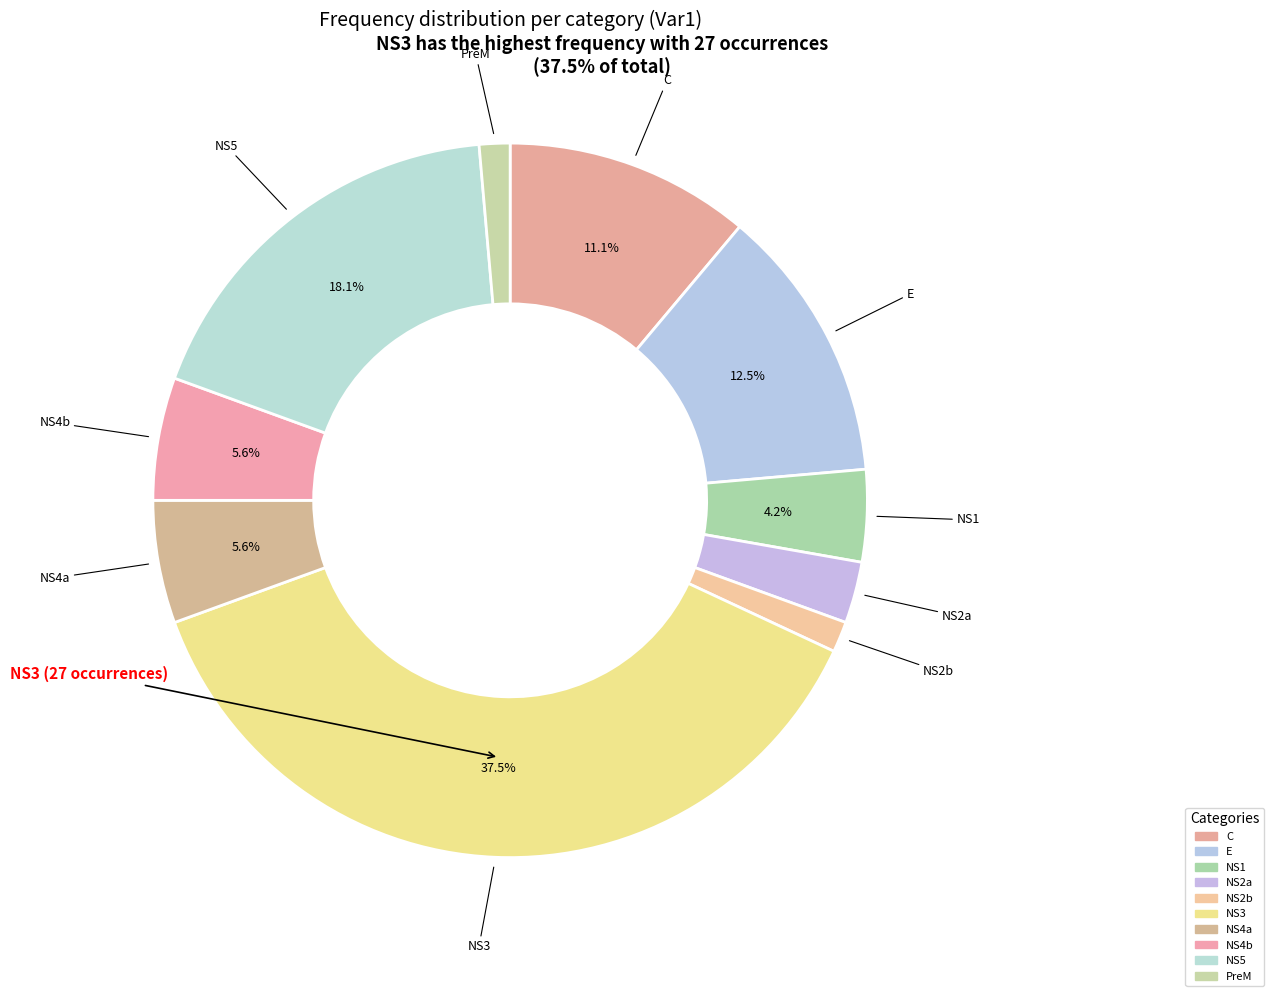

How many segments does this pie chart have?

10